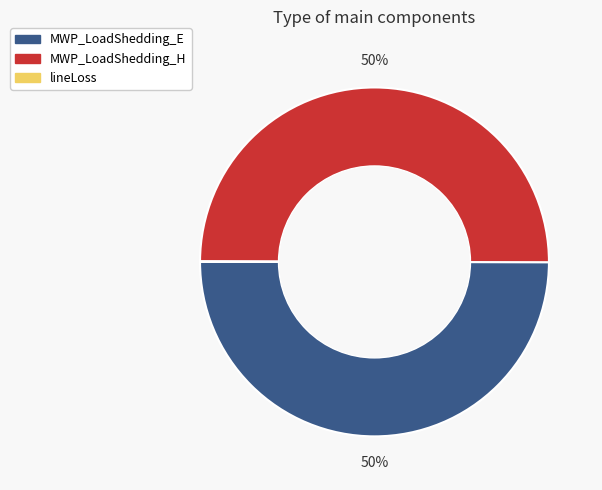

To the nearest percent, what is the average slice percentage?

33%